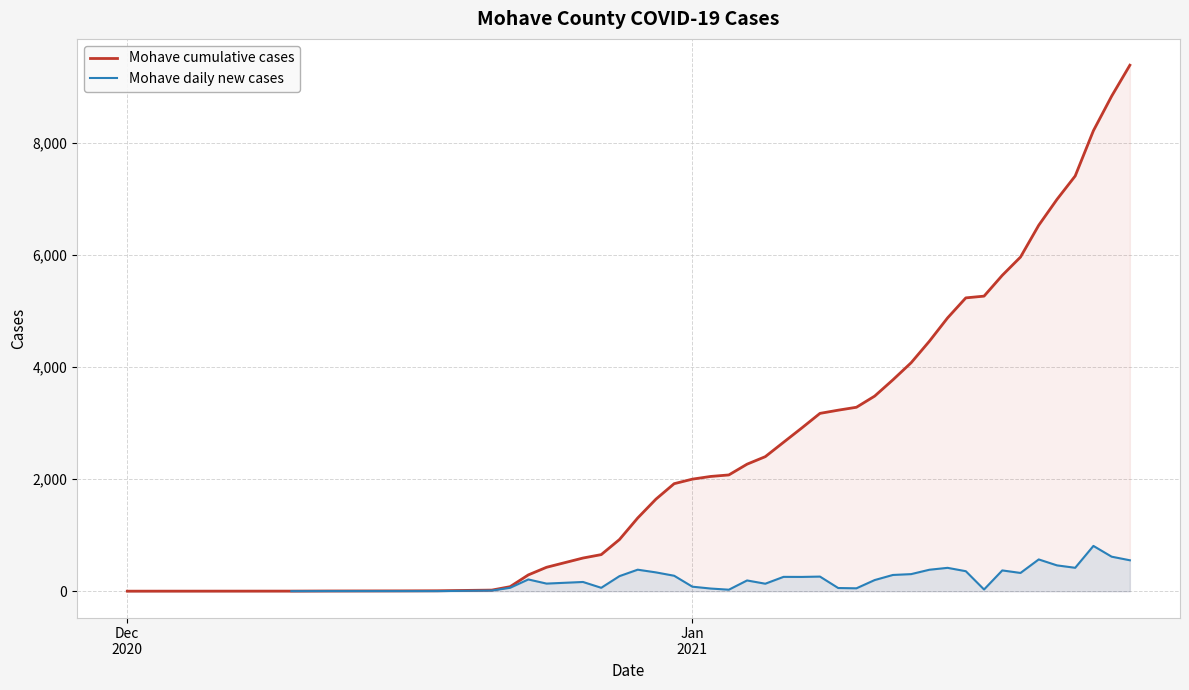

What is the difference between the second highest and minimum values in the Mohave cumulative cases series?

8829